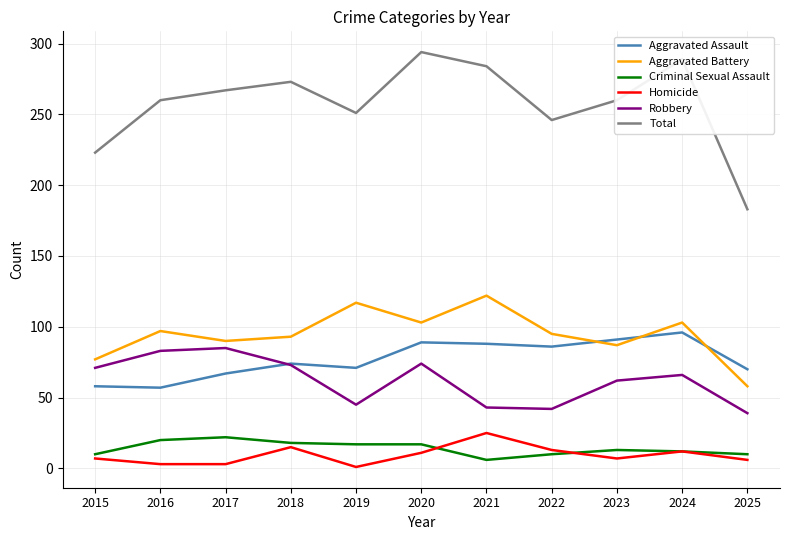

How many interior local valleys does the Aggravated Battery series have?

3